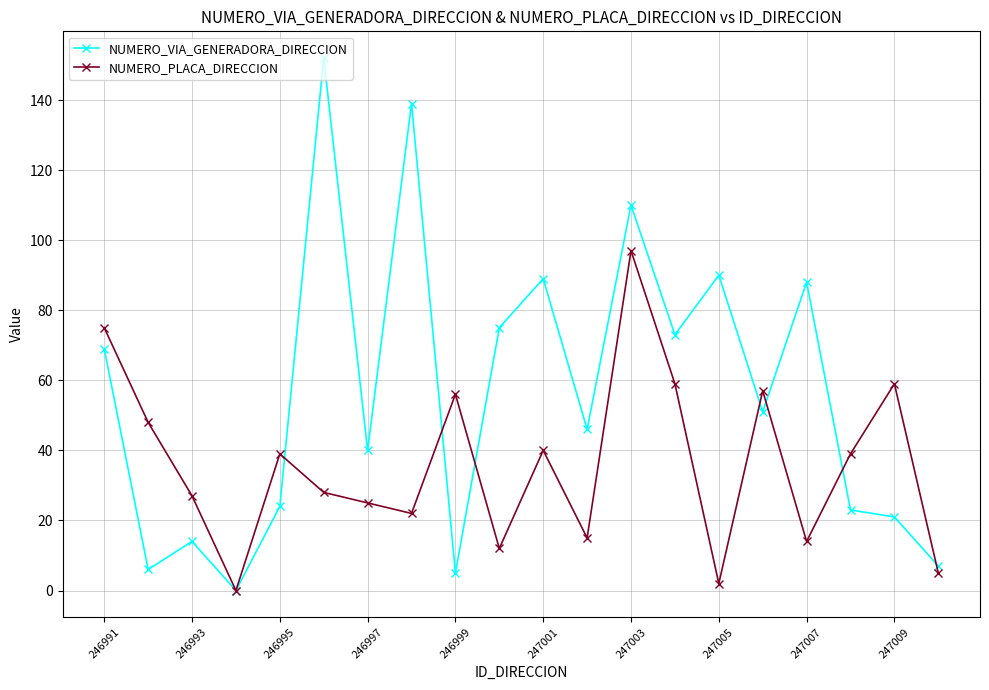

How many lines are shown in the chart?

2